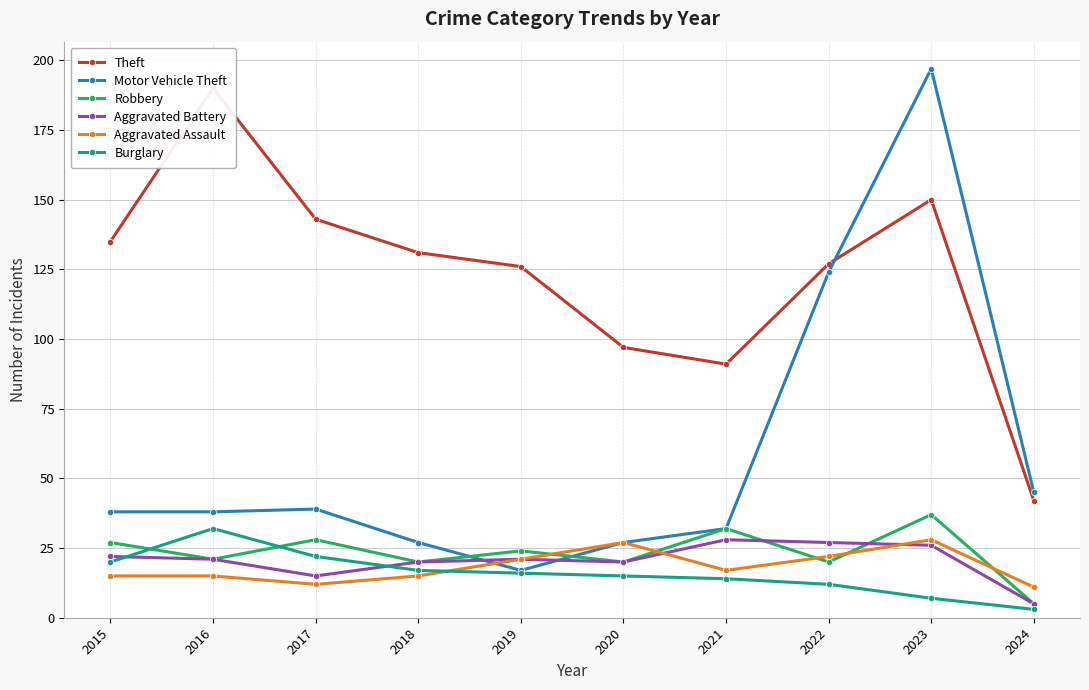

What is the minimum value shown in the chart?

3